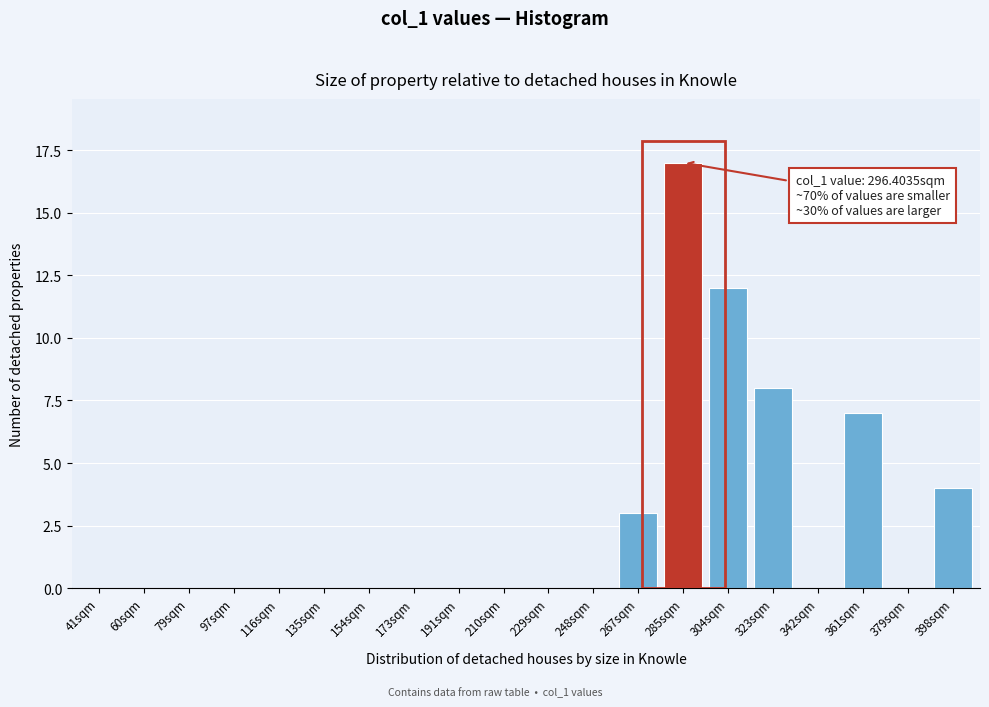

Reading left to right, extract all data points from this chart.

41sqm=0	60sqm=0	79sqm=0	97sqm=0	116sqm=0	135sqm=0	154sqm=0	173sqm=0	191sqm=0	210sqm=0	229sqm=0	248sqm=0	267sqm=3	285sqm=17	304sqm=12	323sqm=8	342sqm=0	361sqm=7	379sqm=0	398sqm=4